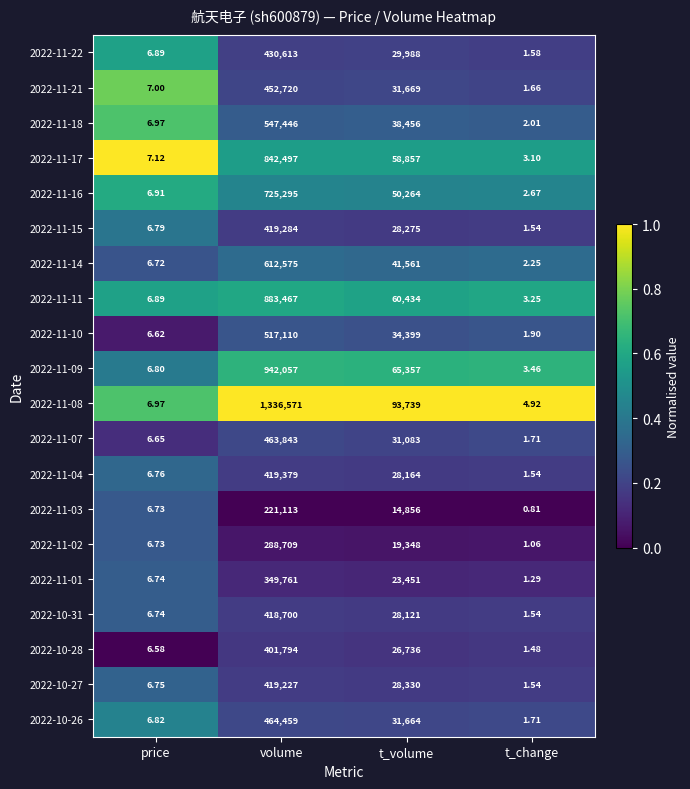

At which label is 2022-11-21 closest to 226360?

t_volume